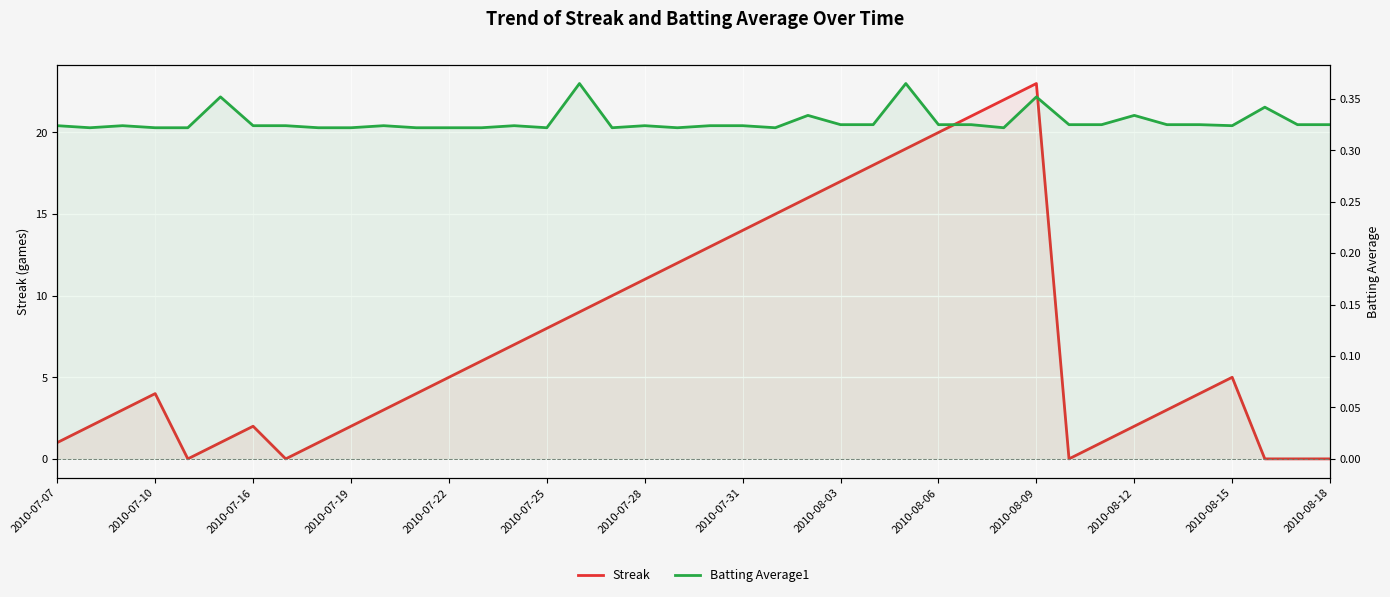

Which series changed the most between 2010-08-15 and 2010-08-18?

Streak